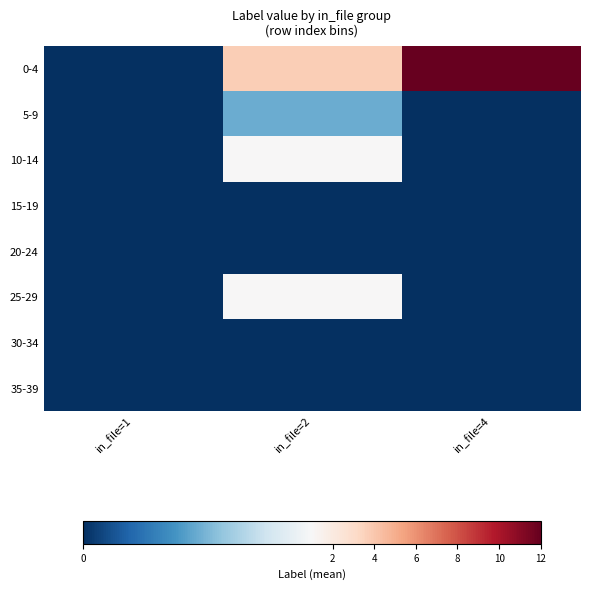

Between in_file=1 and in_file=2, which series saw the biggest shift?

0-4